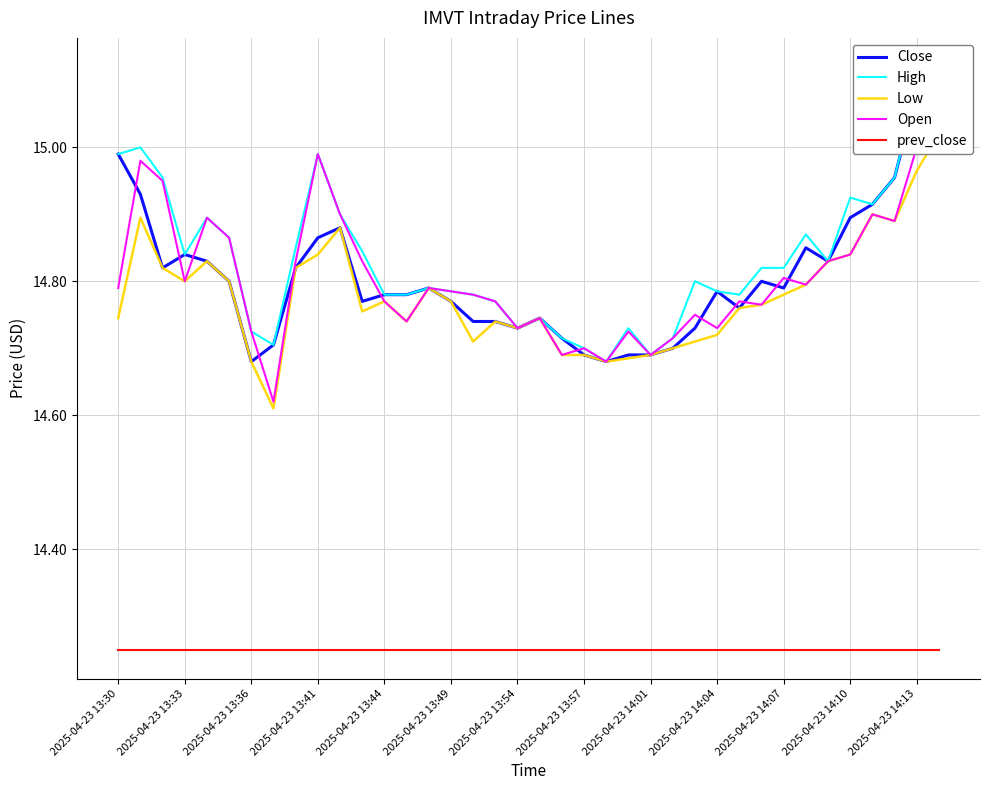

Which series has the largest total across all categories?

High